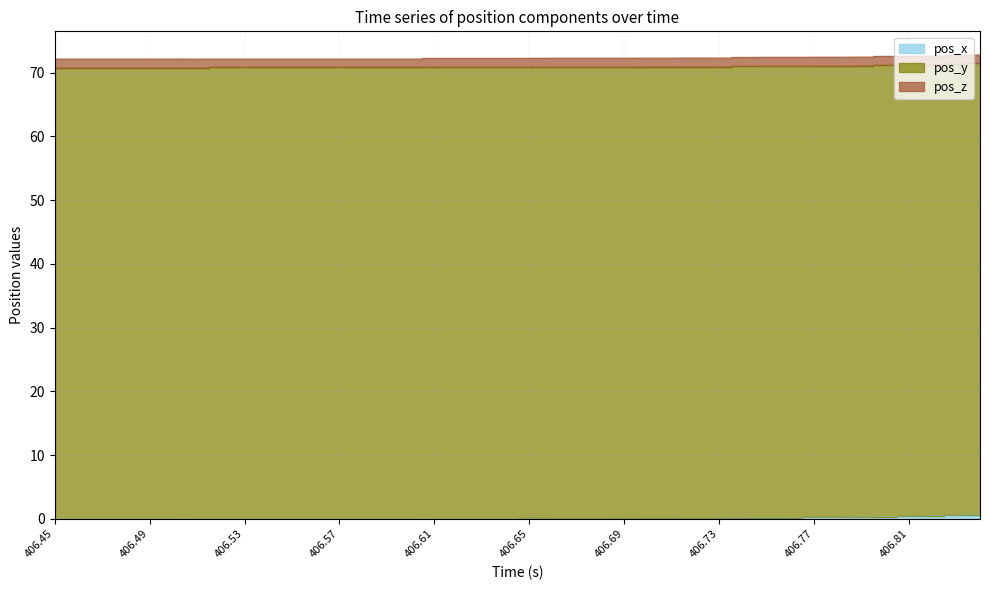

Which series has the widest spread of values?

pos_x